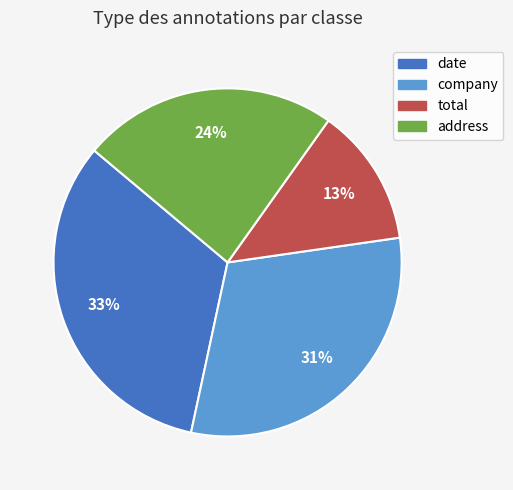

Is there any slice that represents more than half of the pie?

No